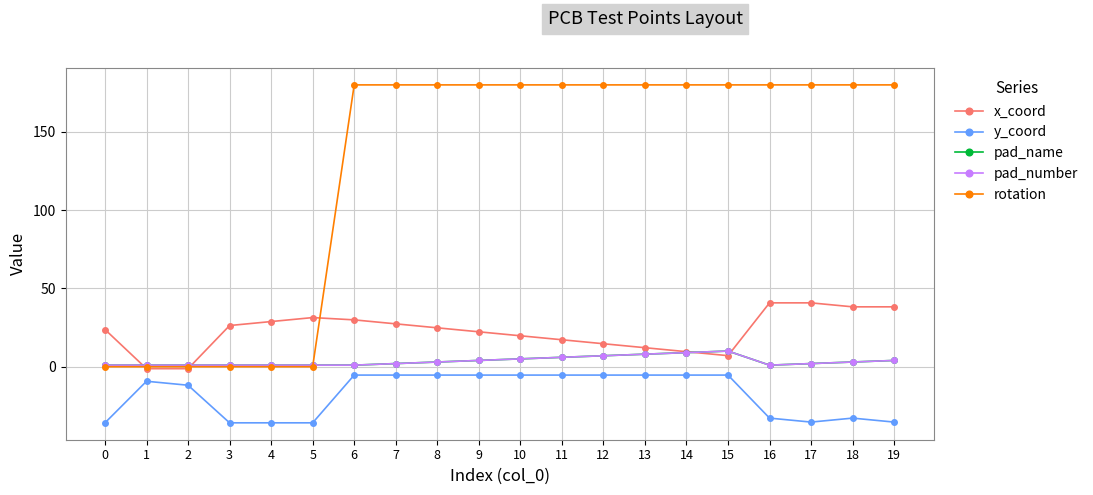

Where is y_coord nearest to the value -20?

2